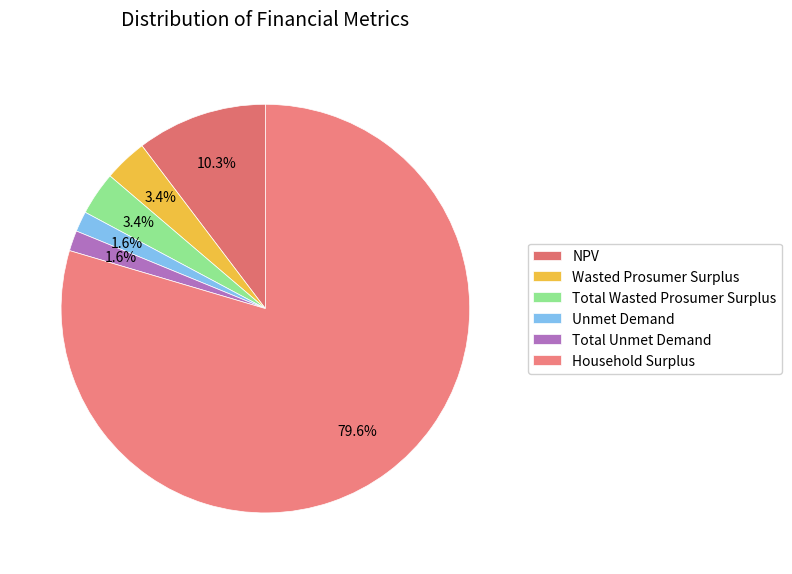

True or false: Total Unmet Demand accounts for 8% of the total.

False